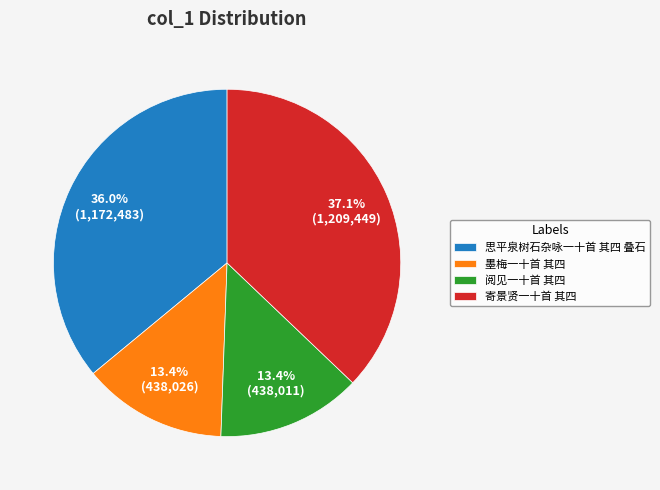

To the nearest percent, what is the difference between the largest and smallest slice percentages?

24%